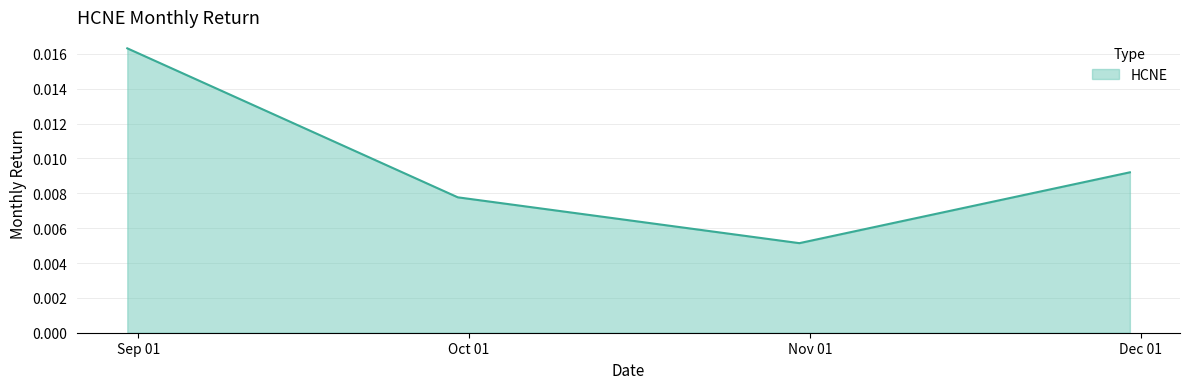

Count the values in the range 0 to 1.

4